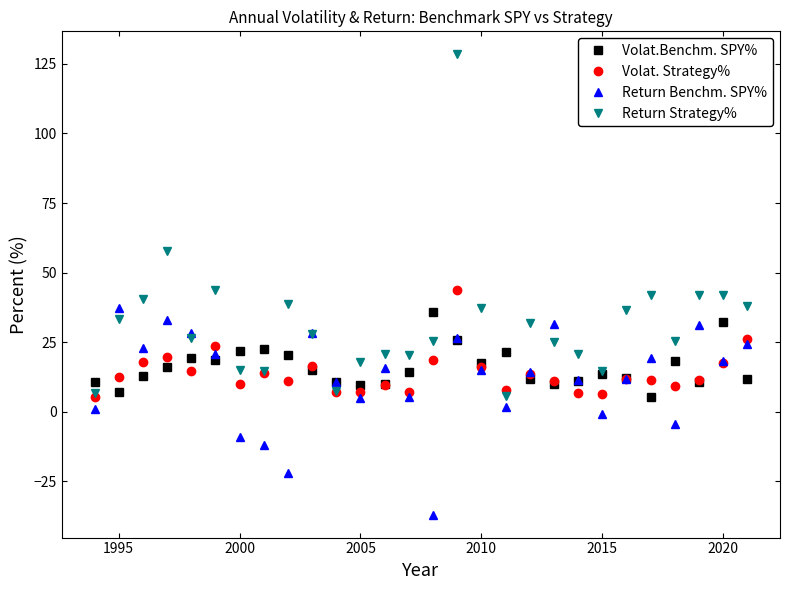

What is the maximum value for Volat. Strategy%?

43.6